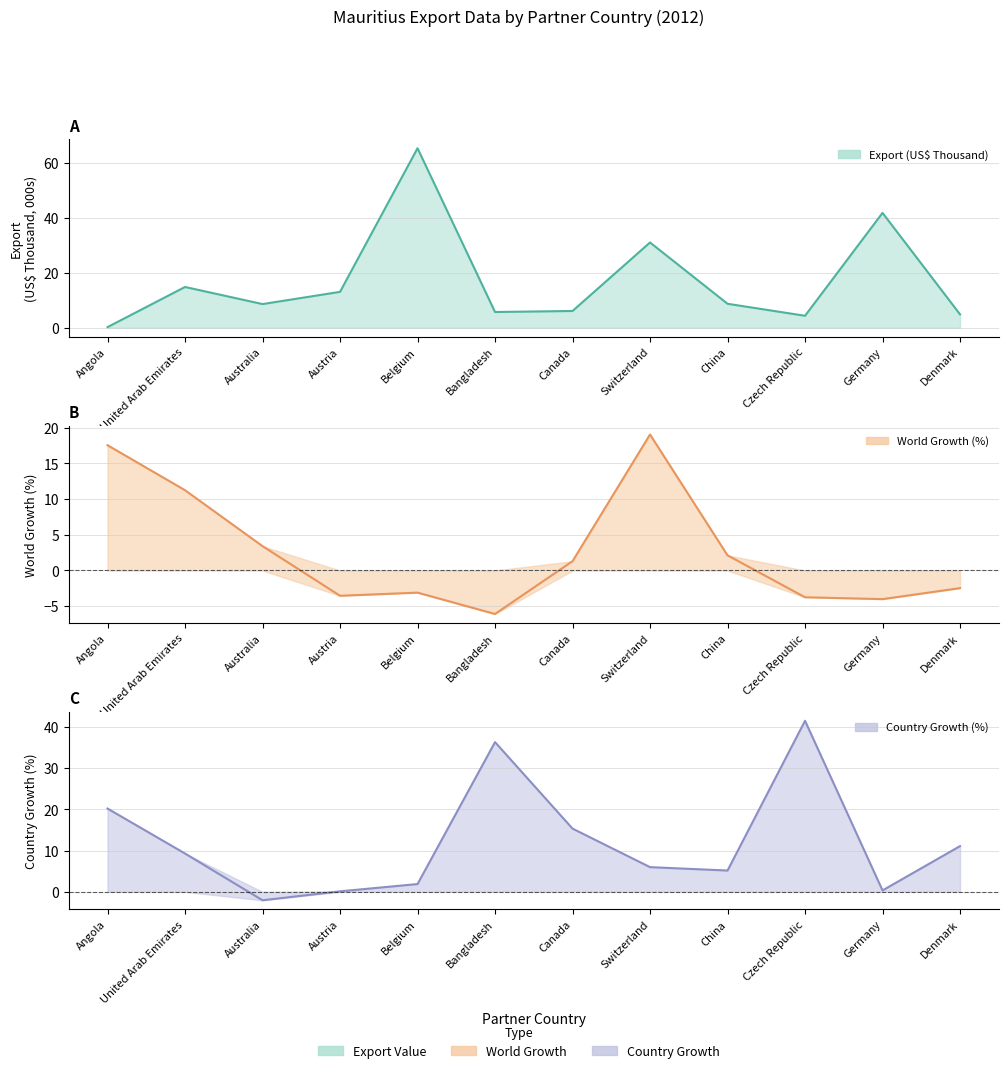

How many lines are shown in the chart?

3